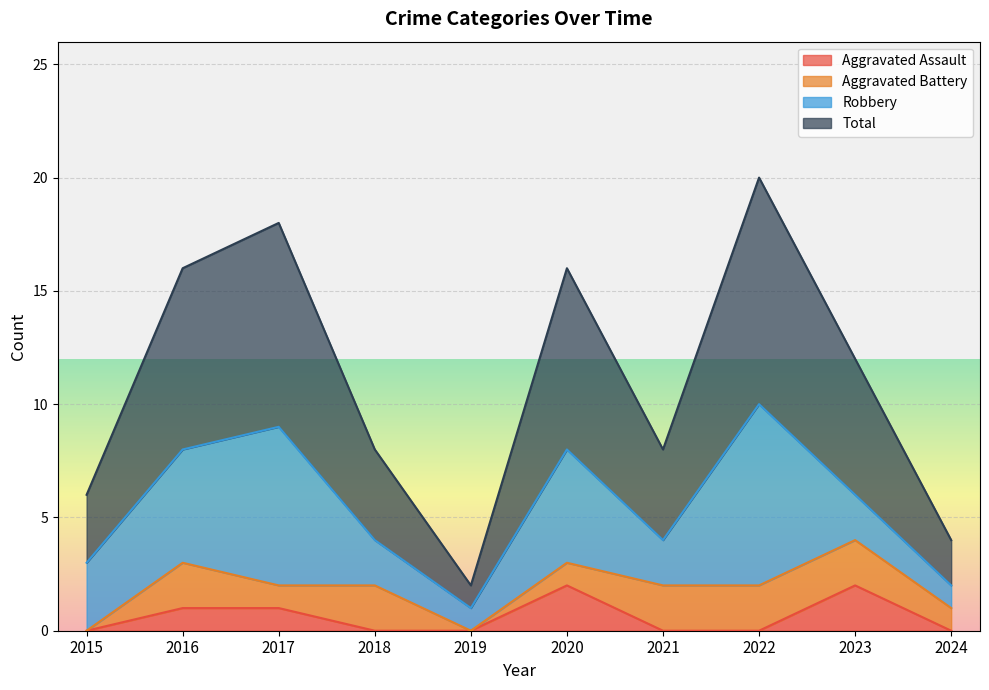

What is the difference between the highest and lowest values at 2016?

7